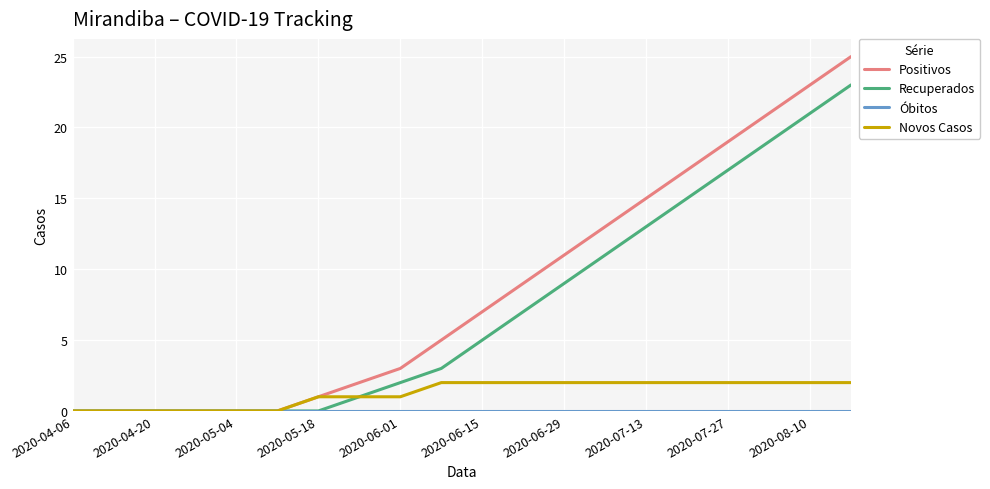

Which series has the widest spread of values?

Positivos